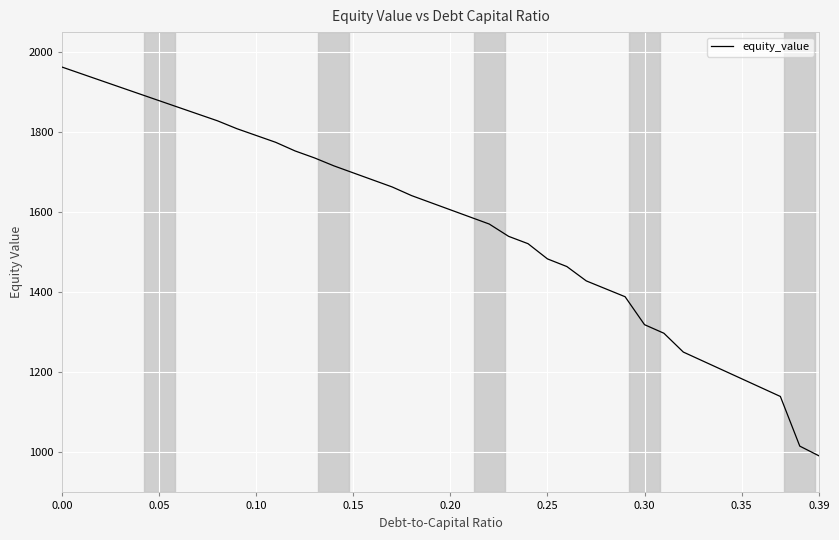

What is the minimum value shown in the chart?

991.1